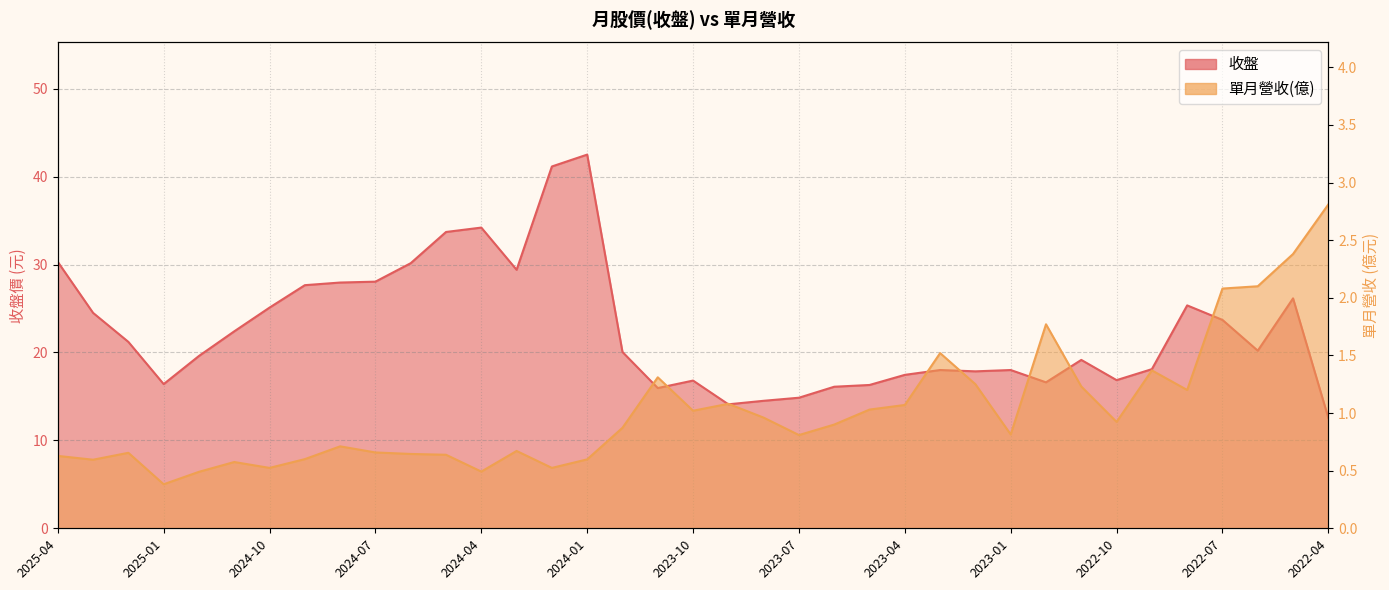

The 單月營收(億) series shows 1.2 at 2023-01. True or false?

False